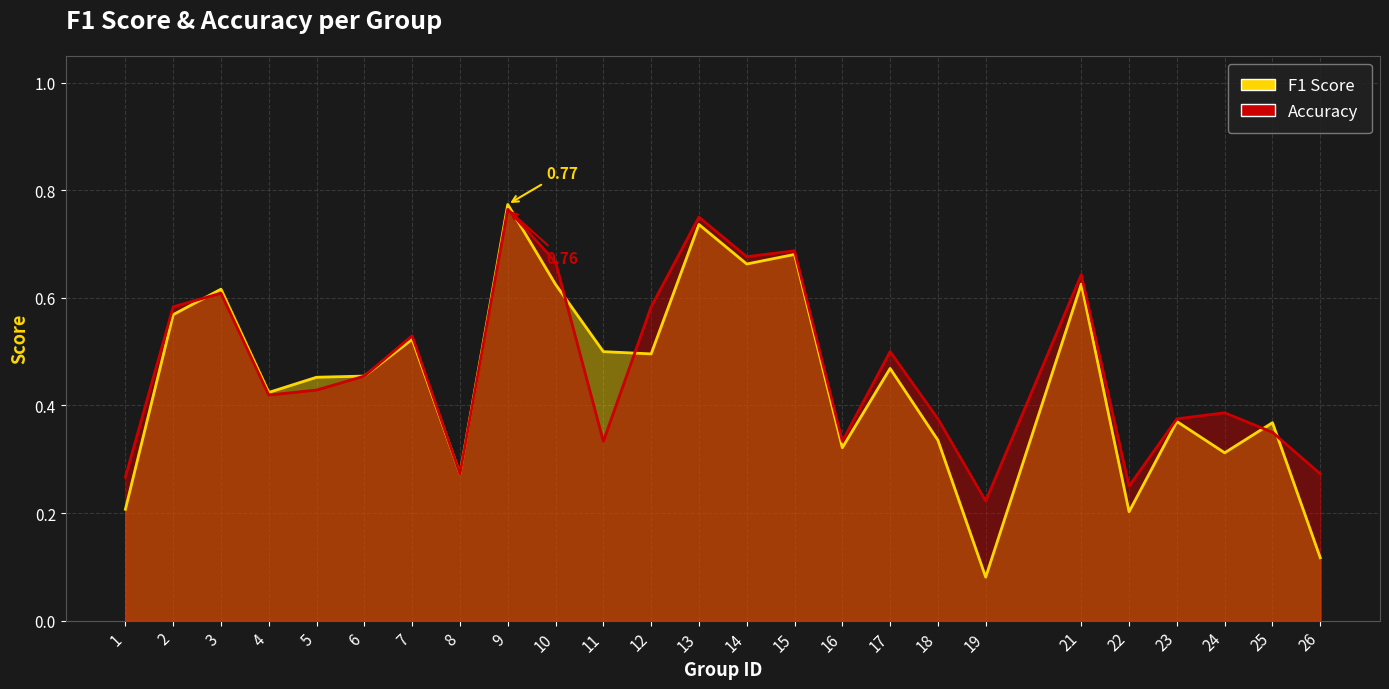

Does the chart display data point markers on the line(s)?

No